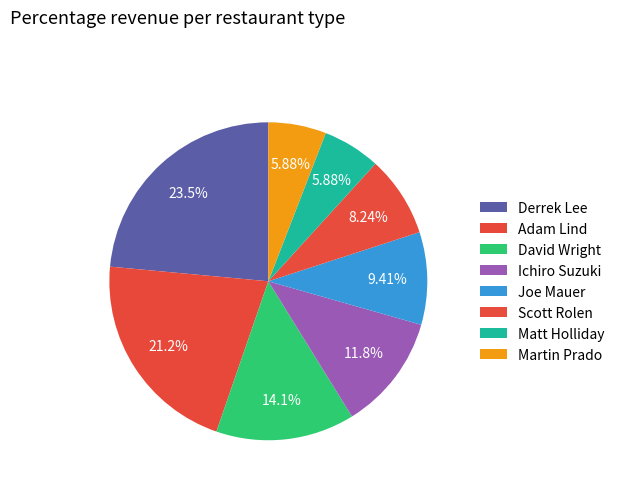

What portion of the pie excludes David Wright?

85.9%